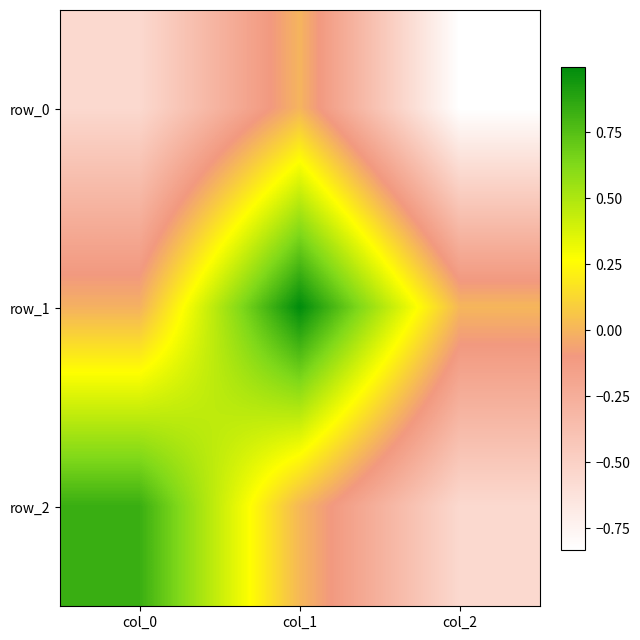

Between col_1 and col_2, which is larger?

col_1